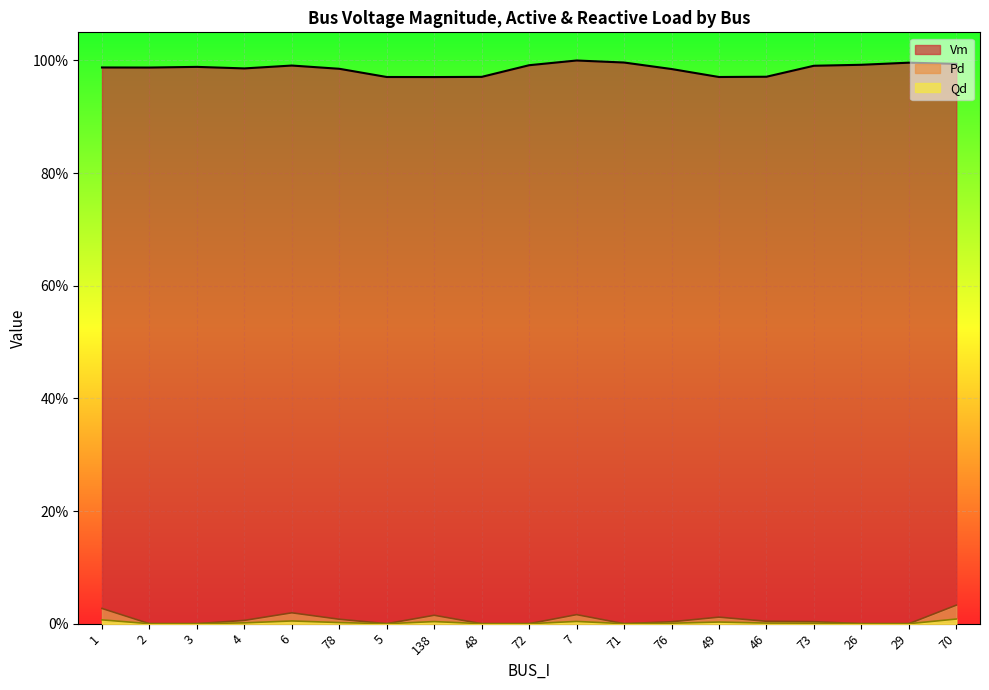

What is the total value across all series at 4?

1.0